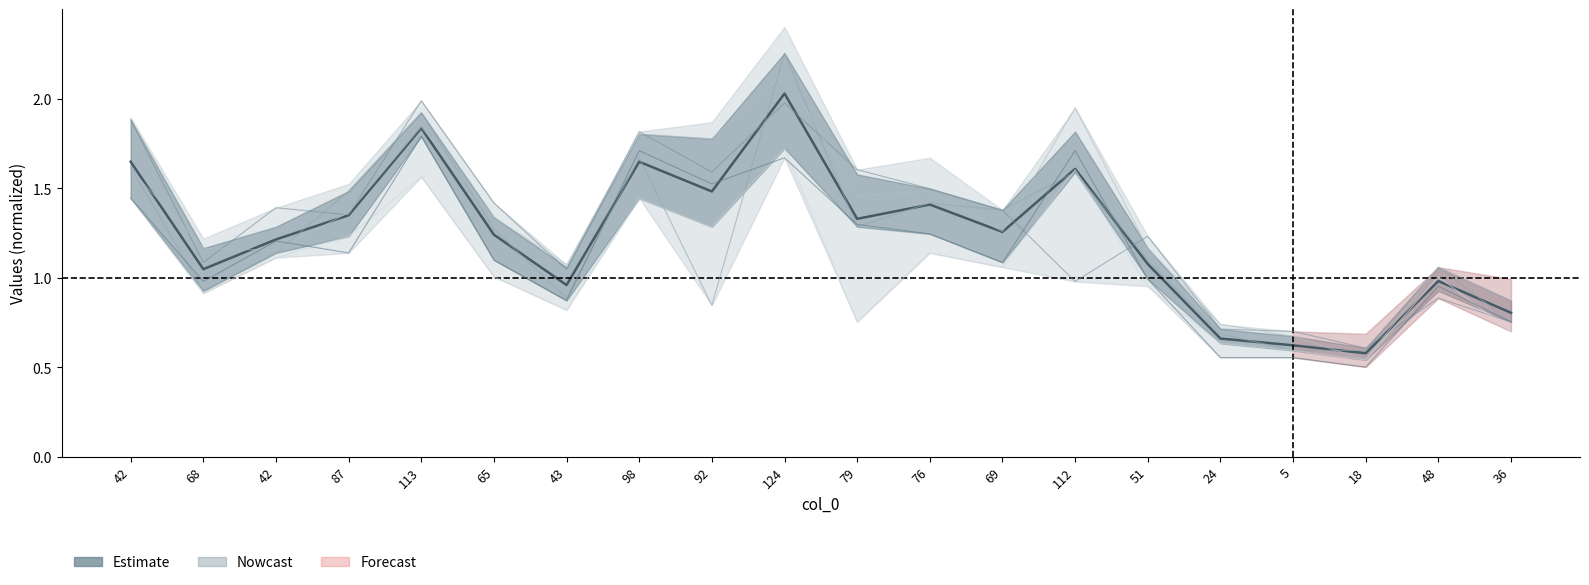

How many distinct data groups are displayed?

6